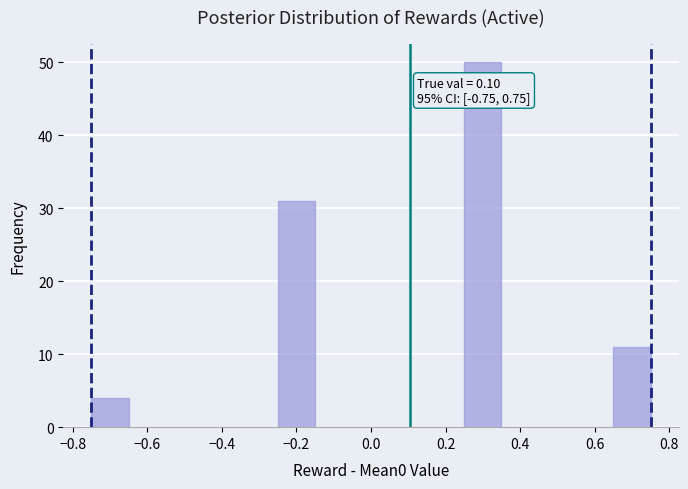

Which range on the x-axis has the tallest bar?

0.25 to 0.35